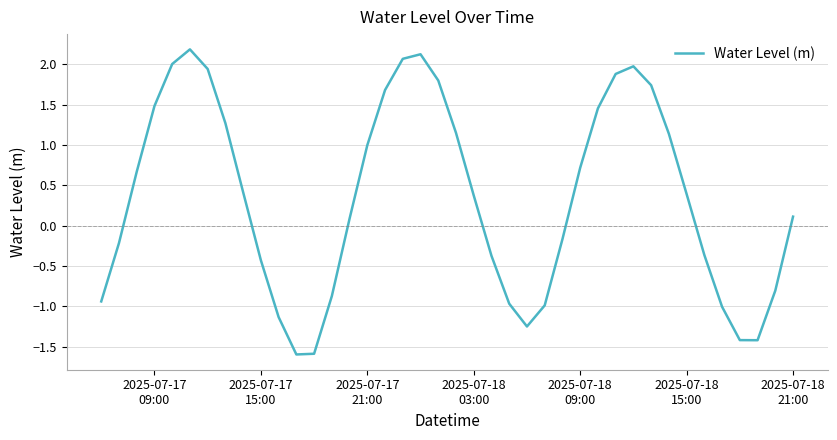

What is the minimum value shown in the chart?

-1.6